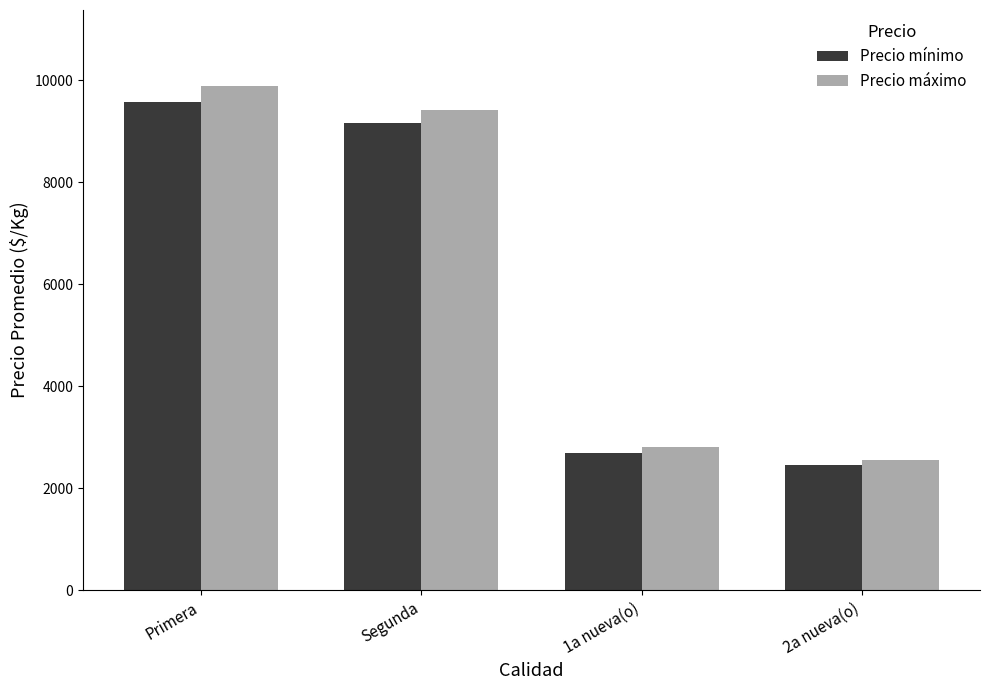

What is the minimum value shown in the chart?

2450.0